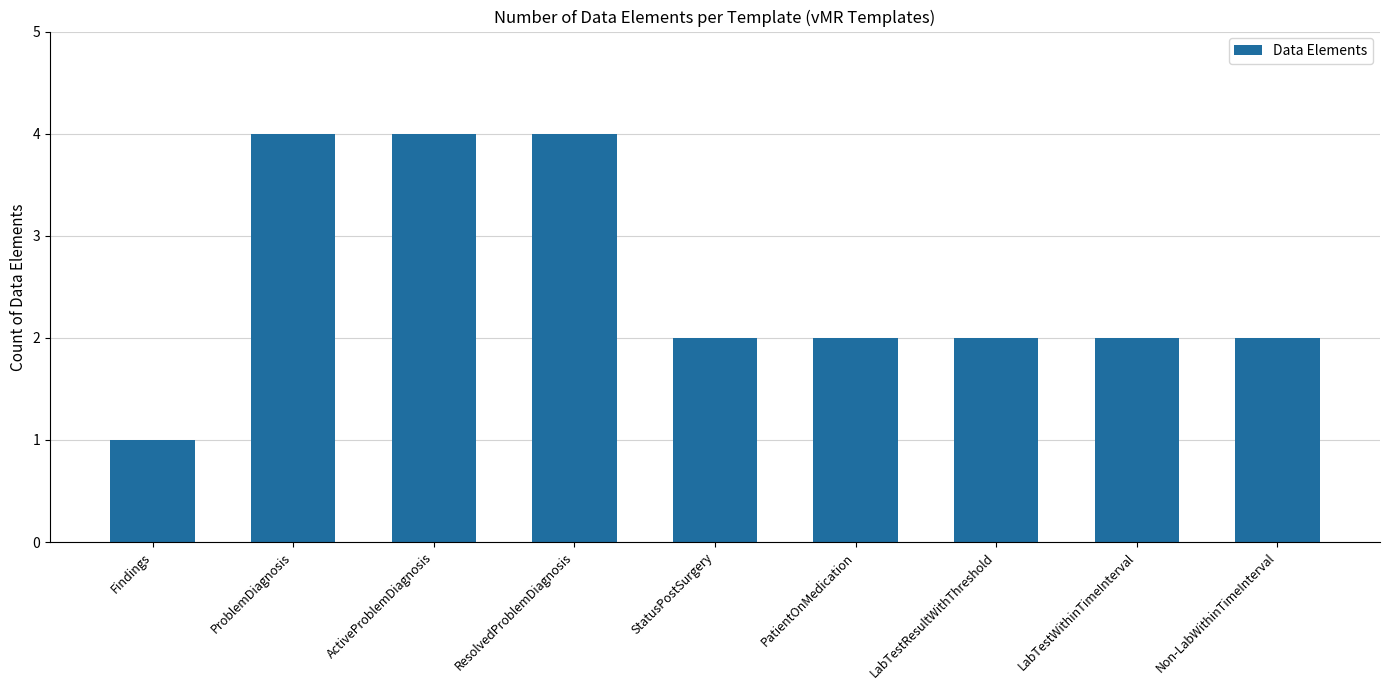

The value at Findings is 0. True or false?

False